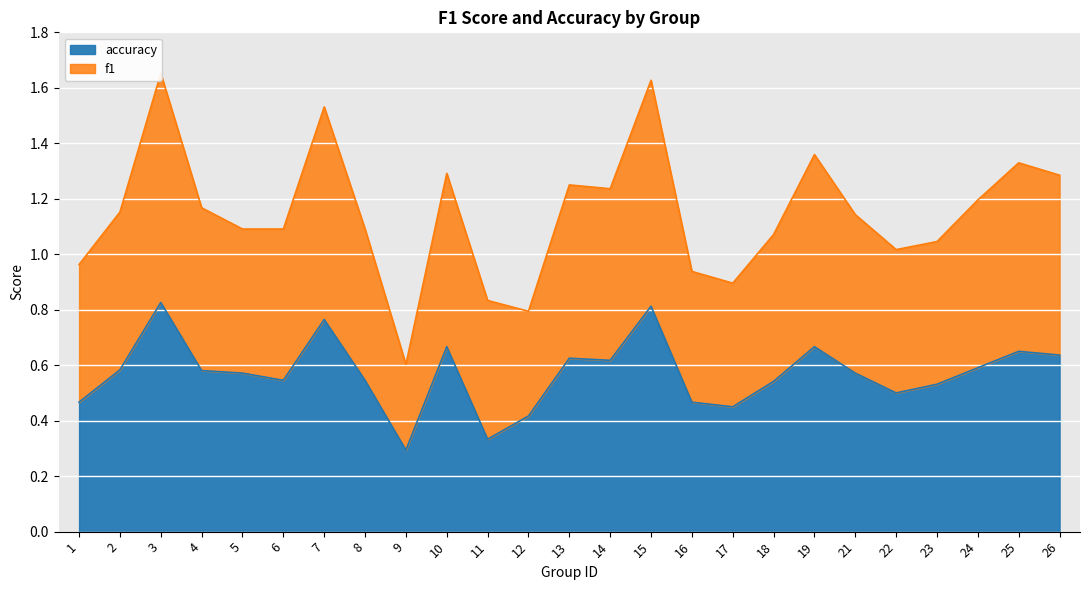

At which label does f1 reach its minimum?

9